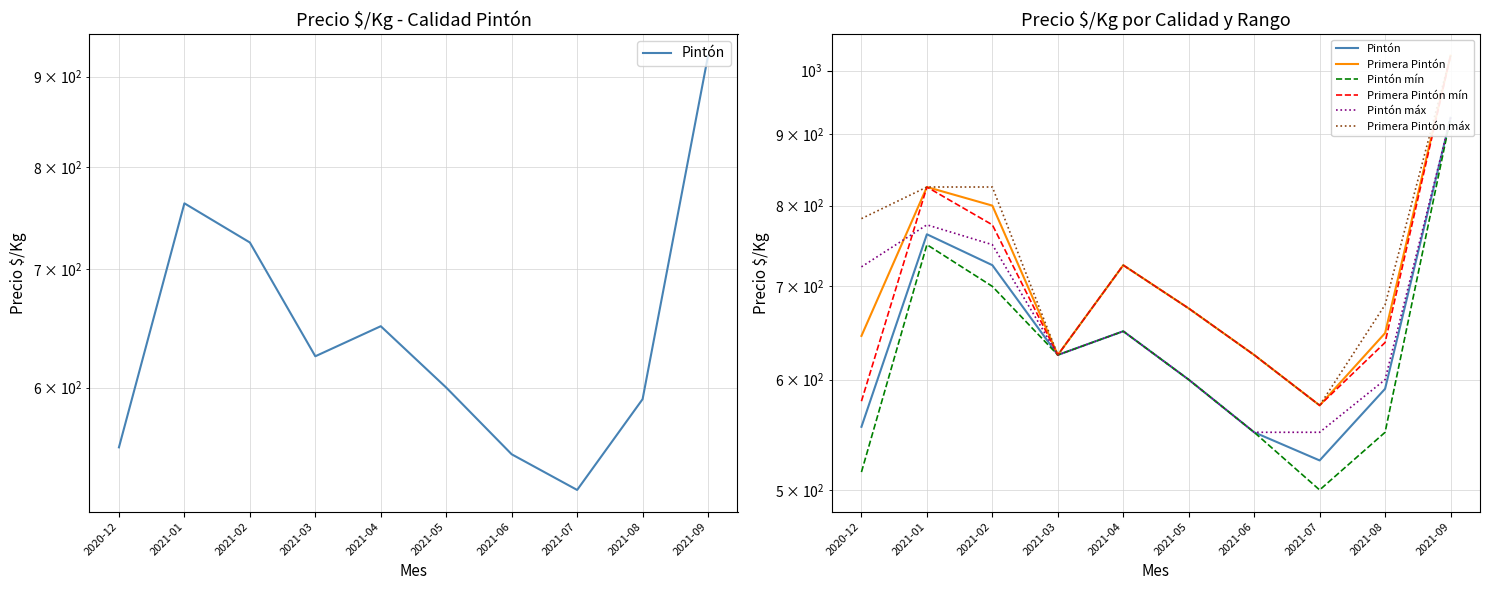

Which series has the widest spread of values?

Primera Pintón